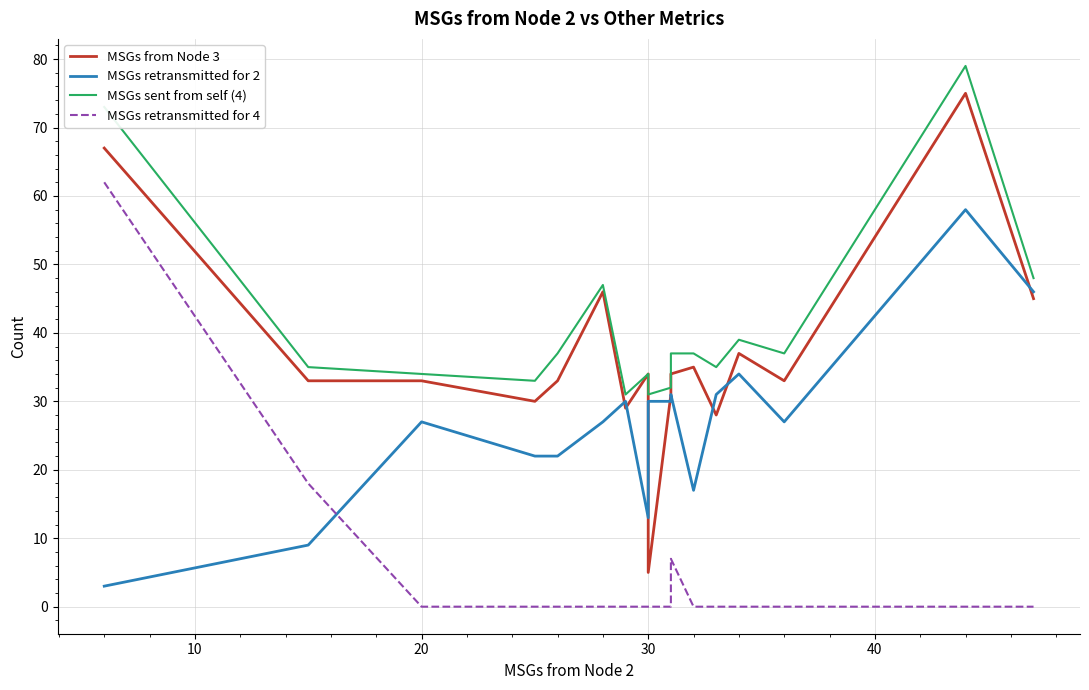

List the series in order of their peak value, lowest first.

MSGs retransmitted for 2, MSGs retransmitted for 4, MSGs from Node 3, MSGs sent from self (4)